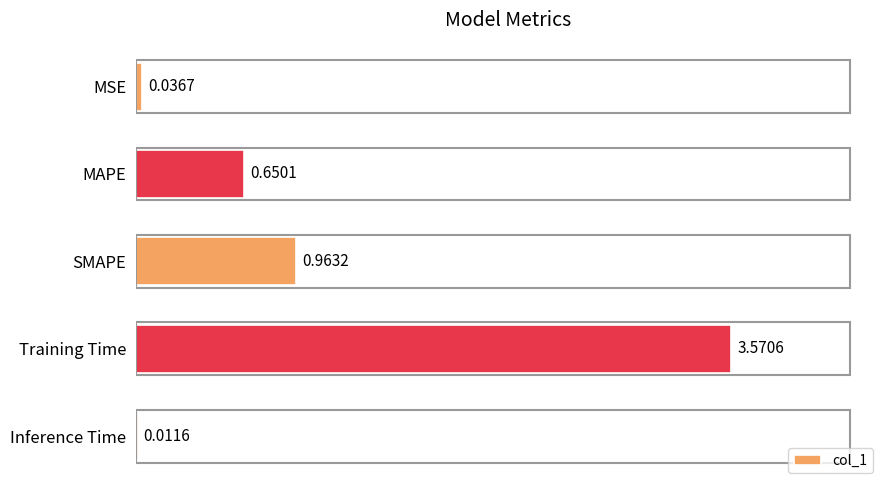

Which category has the highest value across all series?

Training Time